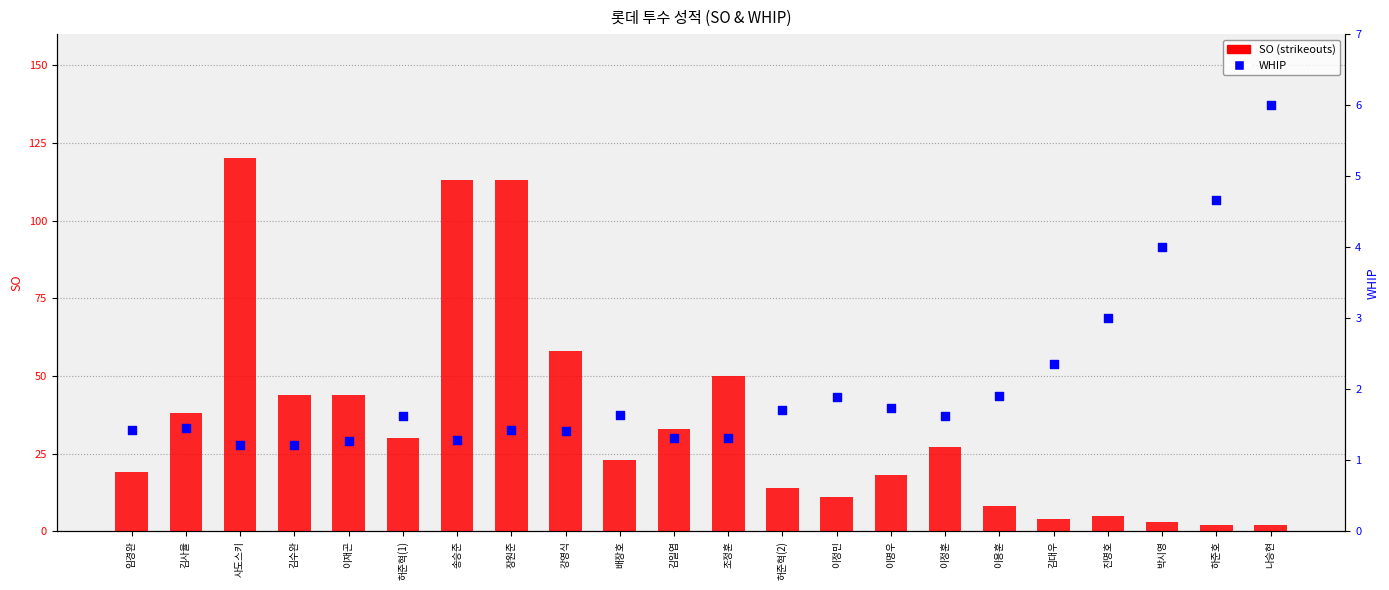

Which series contains the highest Y value?

SO (strikeouts)